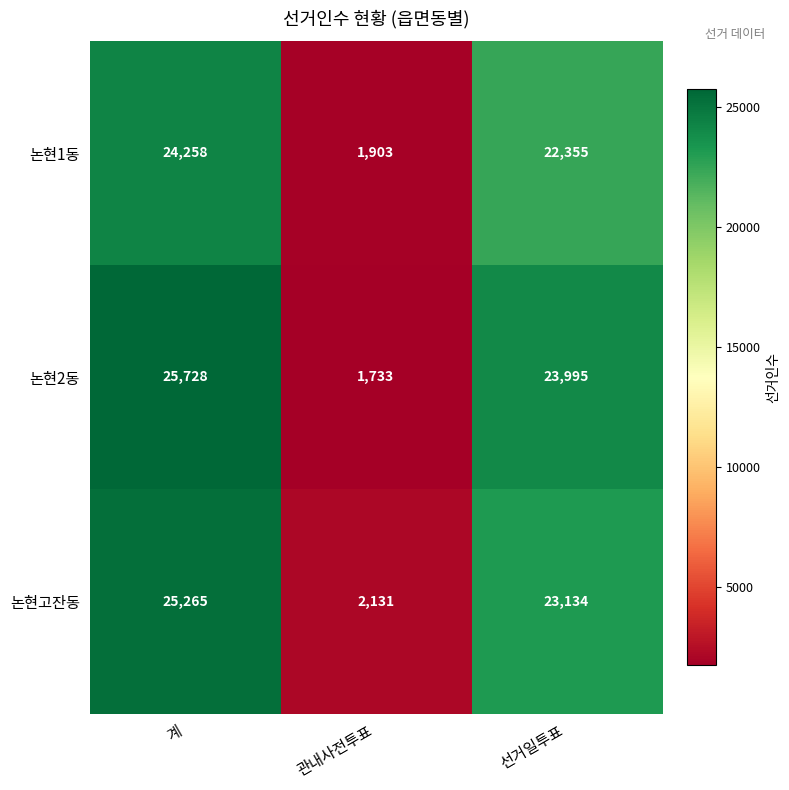

Is it true that 논현1동 equals 15263 at 선거일투표?

False